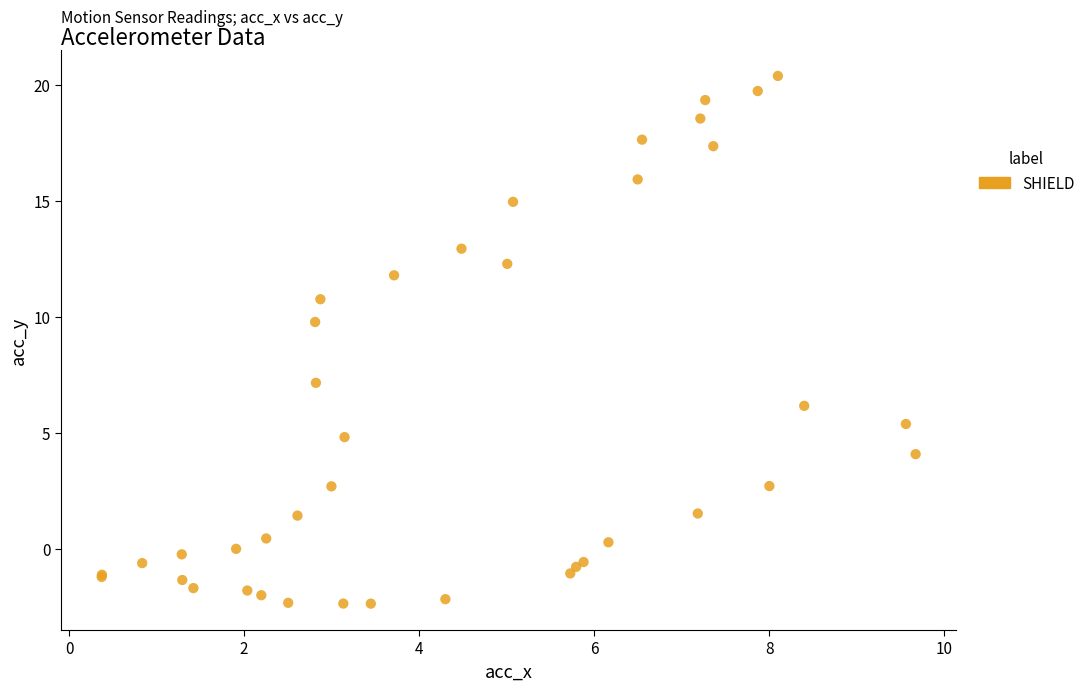

What Y value in the scatter plot is closest to 9?

9.8